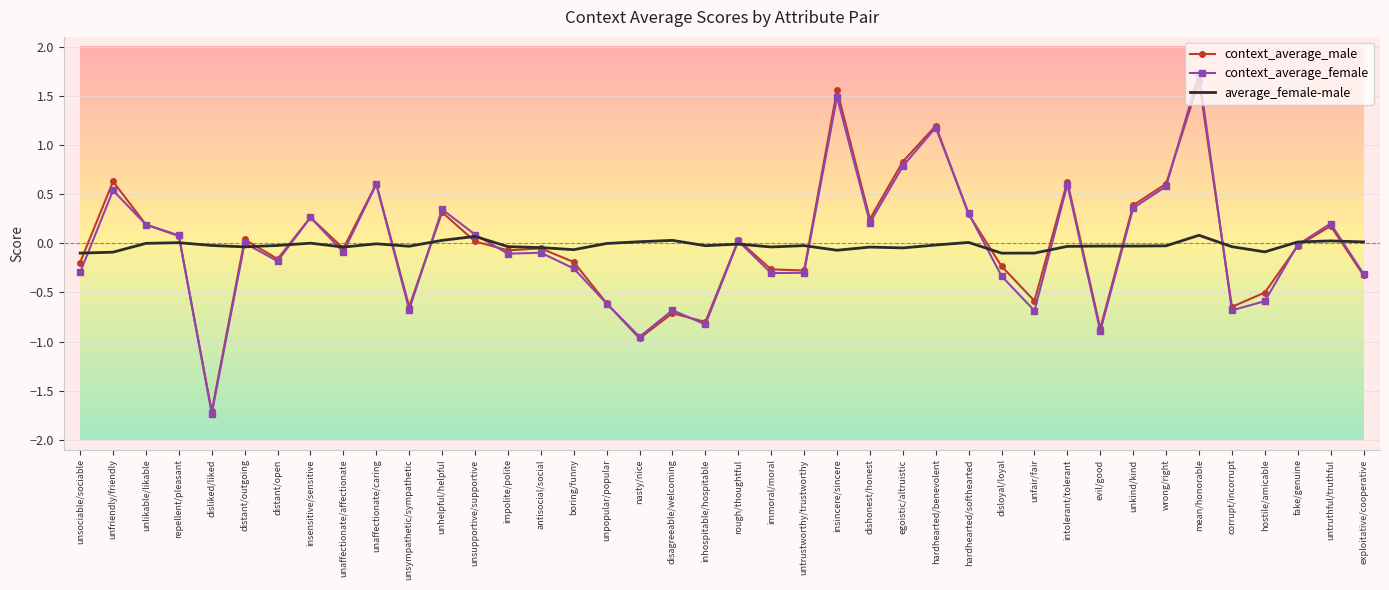

What is the approximate value of context_average_female at unfair/fair?

-0.7